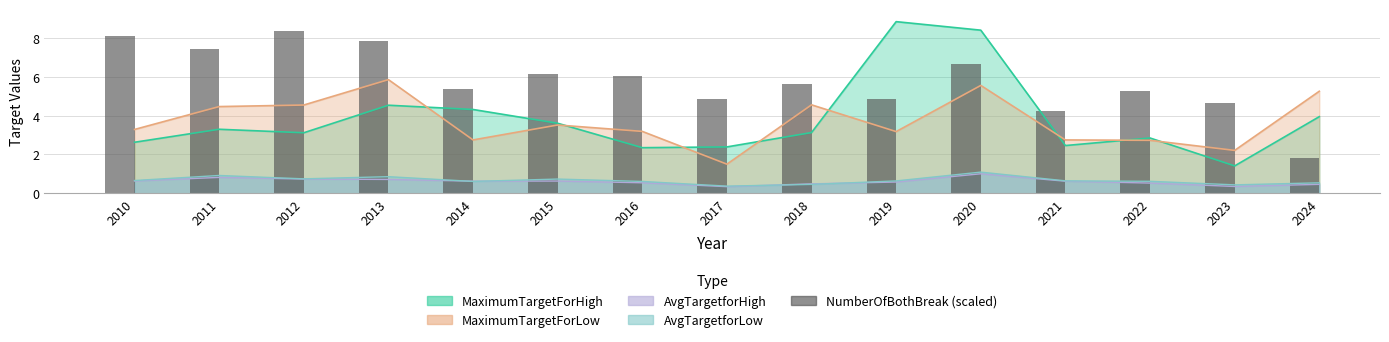

How many bars are there in total?

15